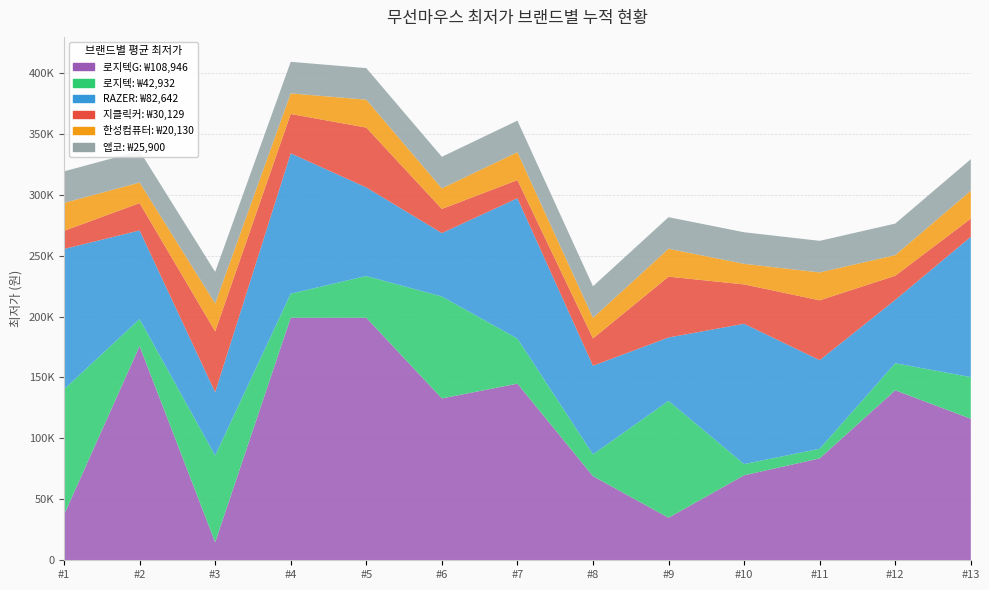

Reading left to right, list all the values displayed in this chart.

로지텍G: 37350	175730	14800	199000	199000	132790	144900	69000	34900	69720	83590	139440	116090
로지텍: 102920	22200	71100	19750	34200	83650	37000	17910	95890	9200	7900	22200	34200
RAZER: 115110	72700	52000	115110	72700	52000	115110	72700	52000	115110	72700	52000	115110
지클릭커: 14900	22400	49900	32300	49090	19800	14900	22400	49900	32300	49090	19800	14900
한성컴퓨터: 22900	16900	22900	16900	22900	16900	22900	16900	22900	16900	22900	16900	22900
앱코: 25900	25900	25900	25900	25900	25900	25900	25900	25900	25900	25900	25900	25900